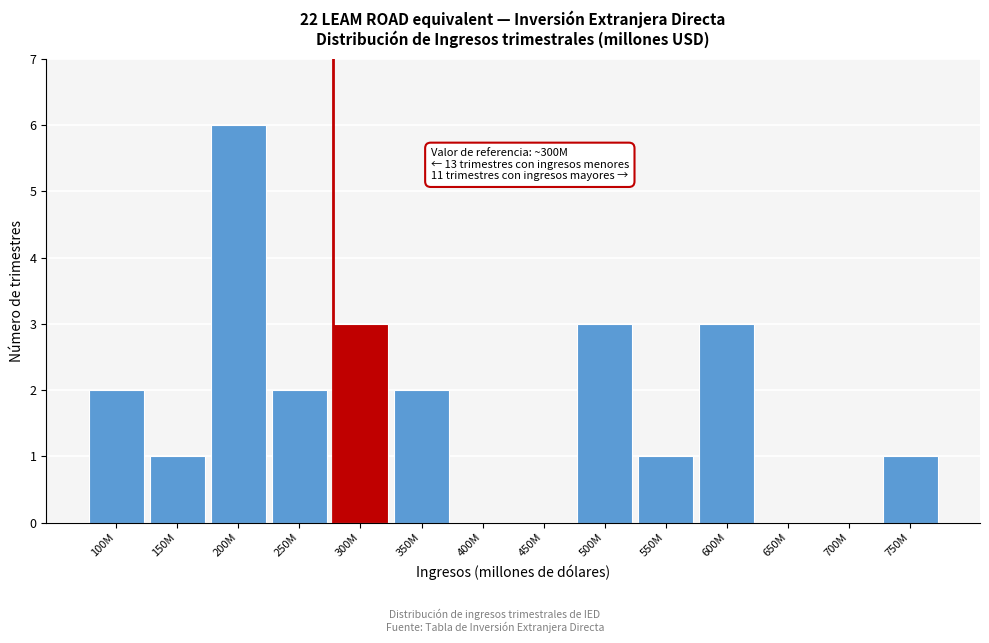

Reading left to right, extract all data points from this chart.

100M=2	150M=1	200M=6	250M=2	300M=3	350M=2	400M=0	450M=0	500M=3	550M=1	600M=3	650M=0	700M=0	750M=1